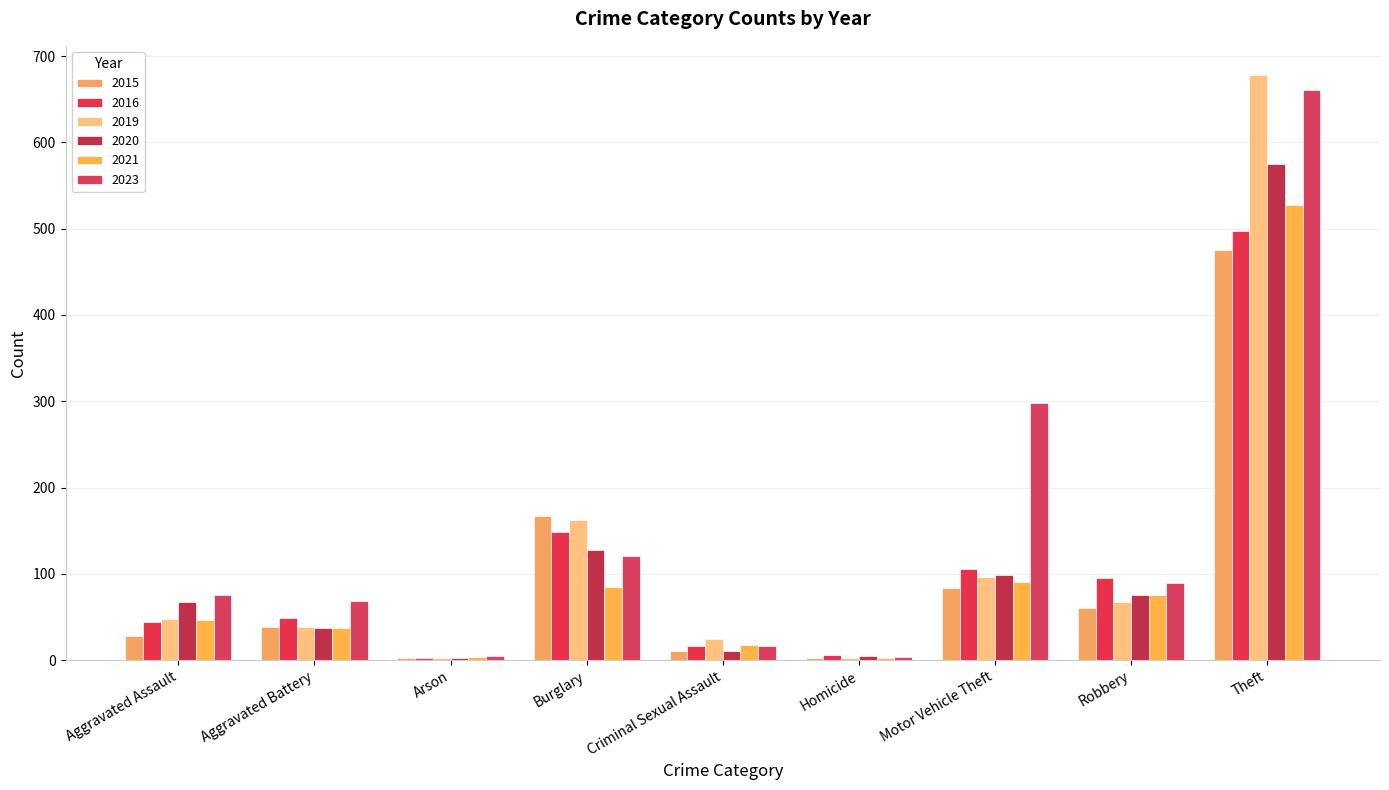

Which series has the largest range (max minus min)?

2019